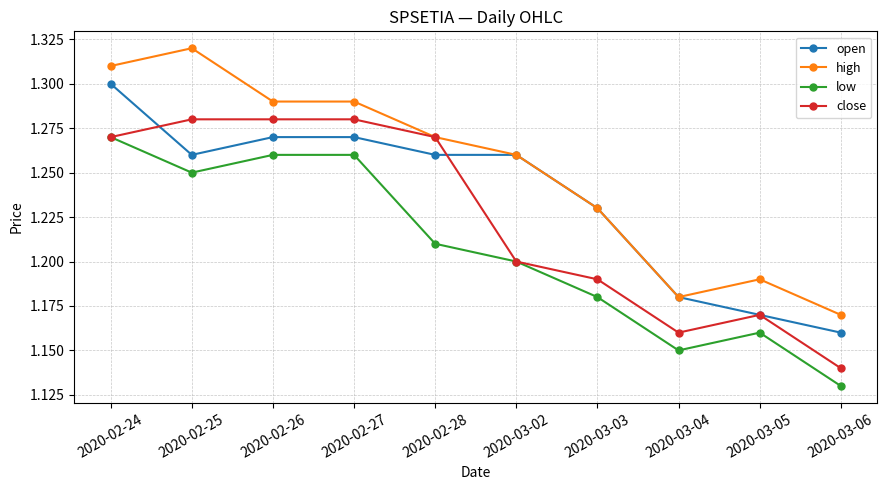

Which category has the lowest value in the high series?

2020-03-06